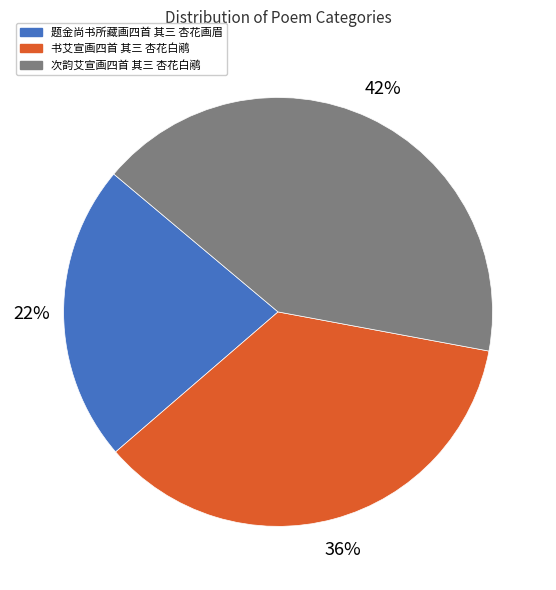

Which has a higher value, 次韵艾宣画四首 其三 杏花白鹇 or 题金尚书所藏画四首 其三 杏花画眉?

次韵艾宣画四首 其三 杏花白鹇